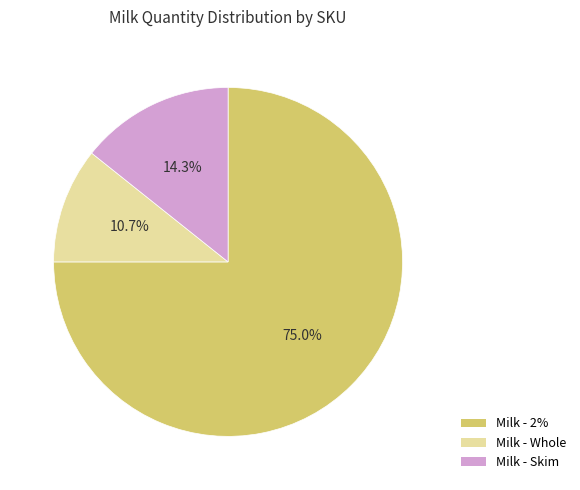

Approximately how many times larger is the value at Milk - 2% compared to Milk - Whole?

7.0